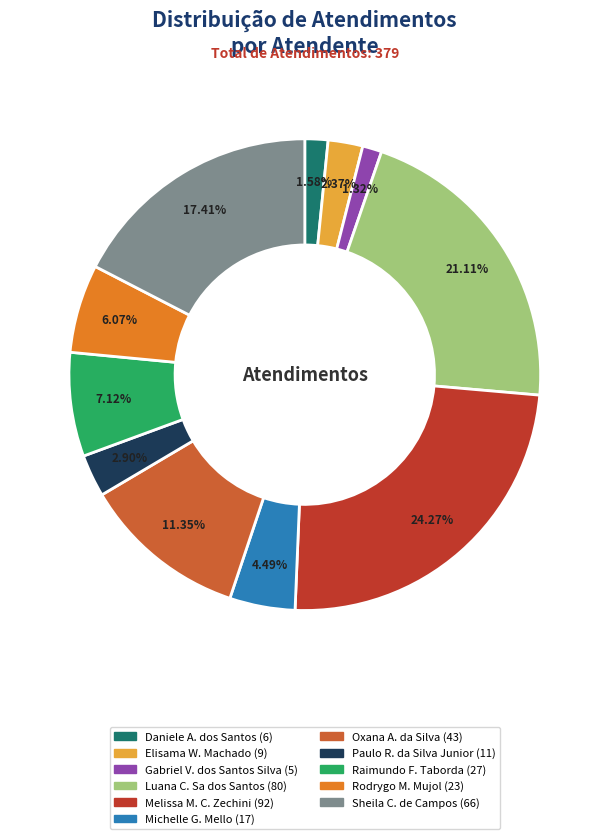

Does any single category account for the majority?

No